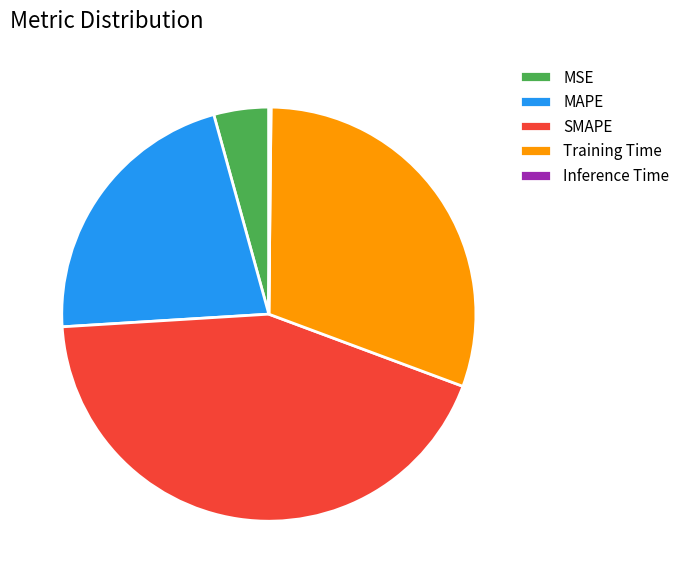

Do MSE and Training Time together represent more than half of the pie?

No